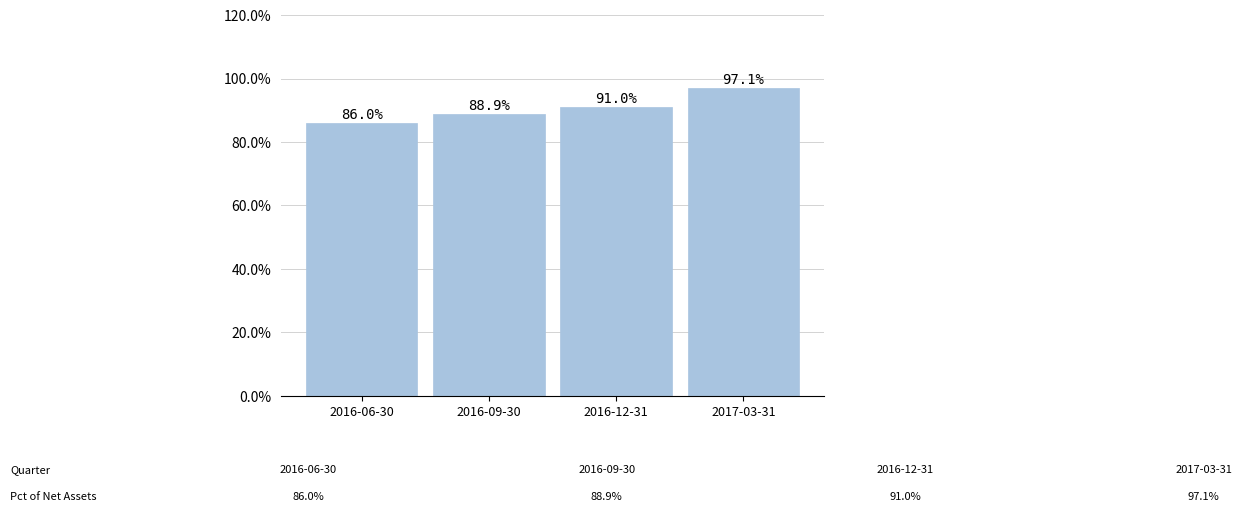

The value at 2016-06-30 is 1.2. True or false?

False